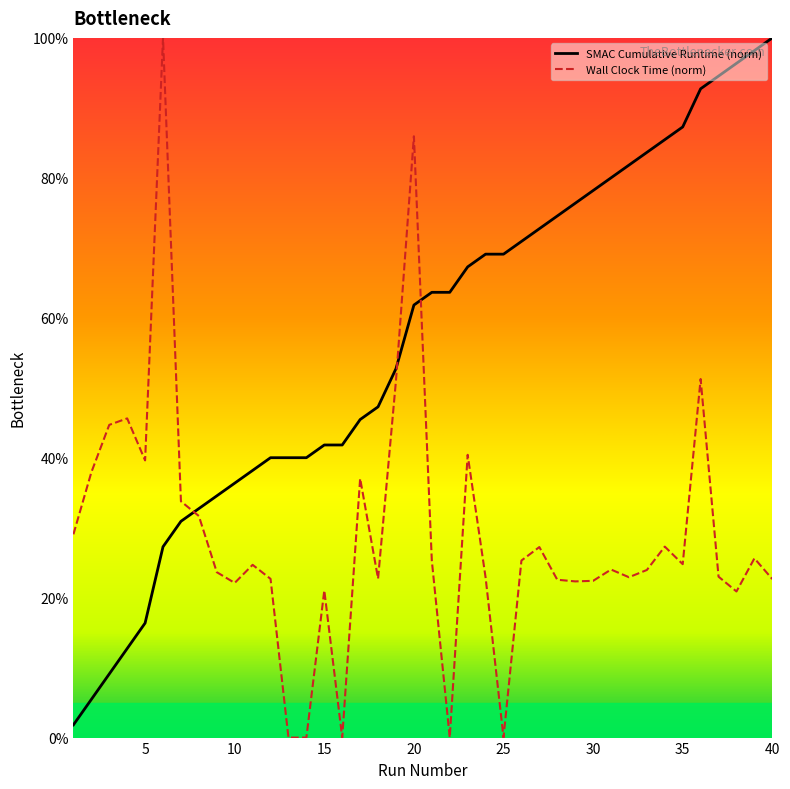

How many values in the Wall Clock Time series exceed 24?

21